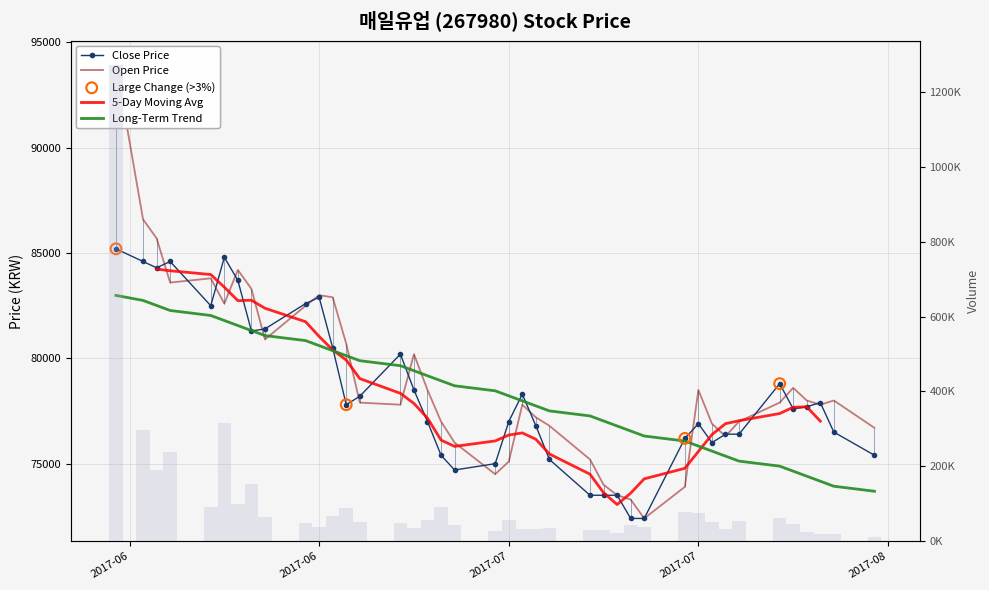

Is the value of Volume at Close greater than the value of Close at Change?

Yes